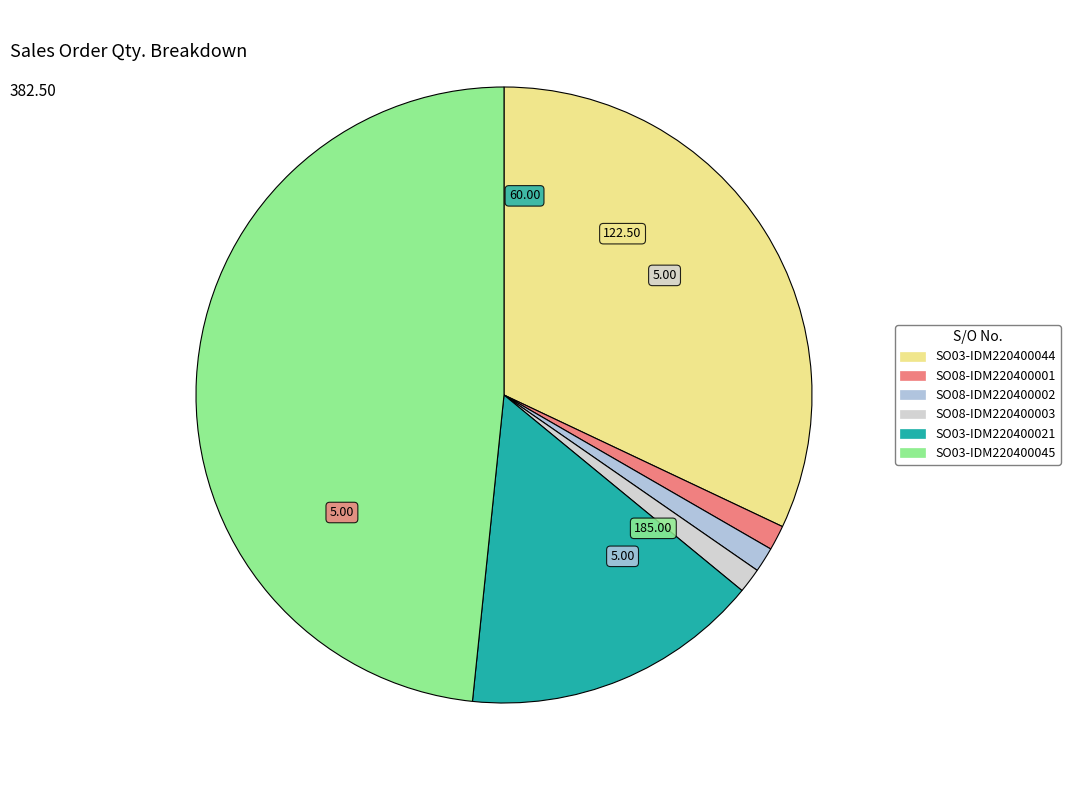

Approximately how many times larger is the value at SO03-IDM220400044 compared to SO08-IDM220400003?

24.5